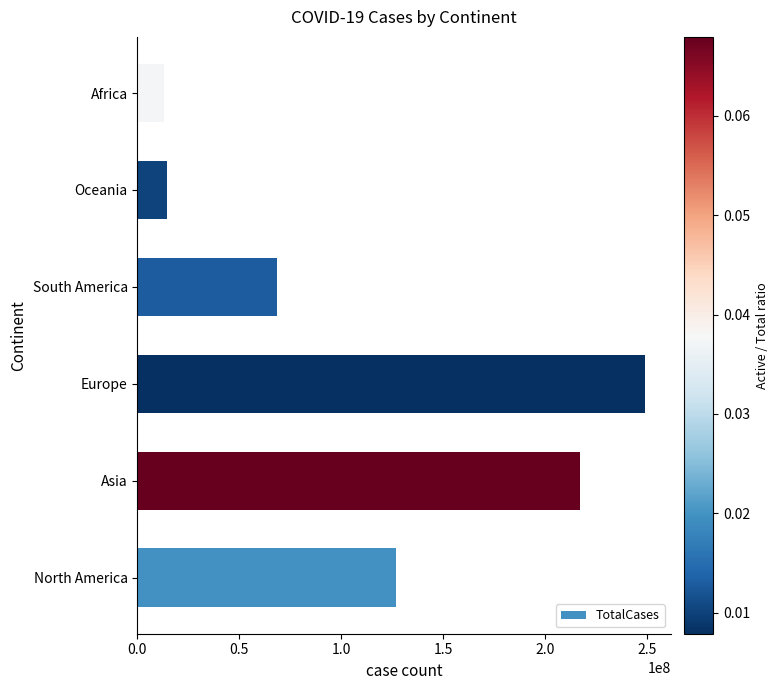

What is the difference between the values at North America and Africa?

113872040